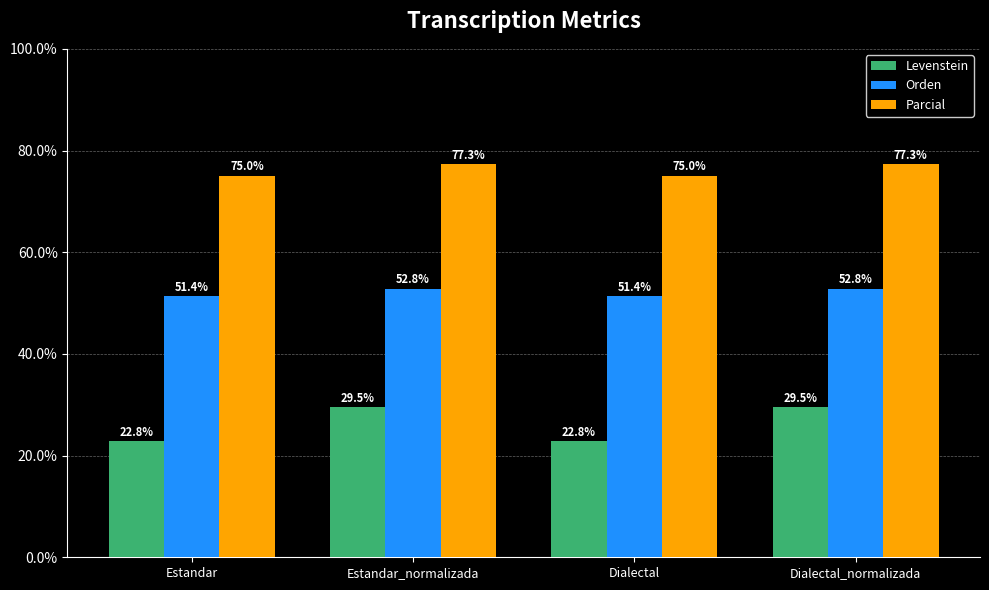

What is the maximum value shown in the chart?

77.3